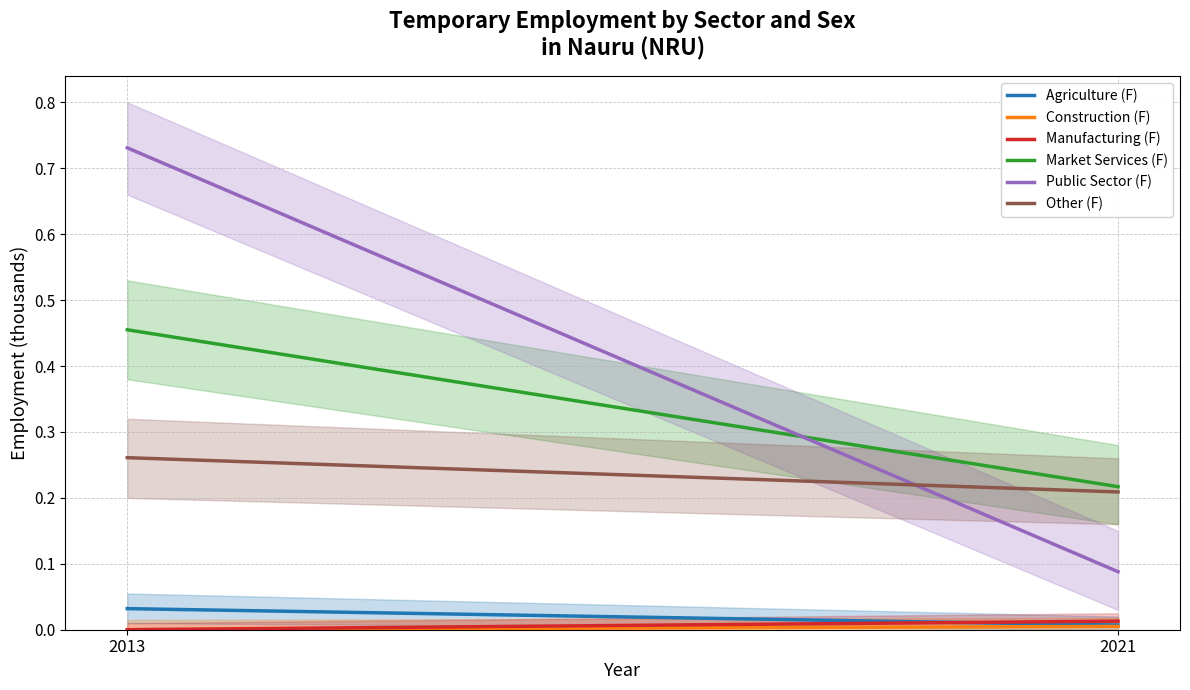

What is the difference between the highest and lowest values at 2021?

0.2